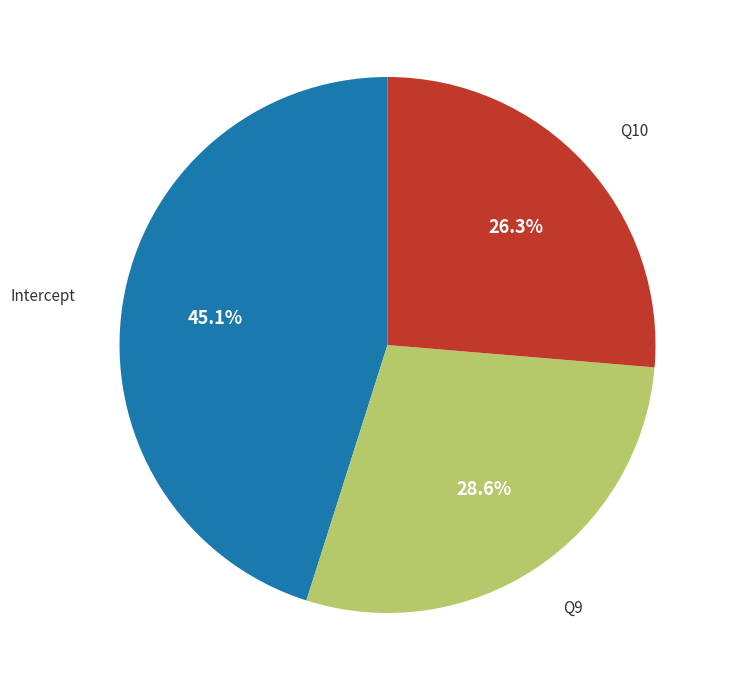

Is there any slice that represents more than half of the pie?

No